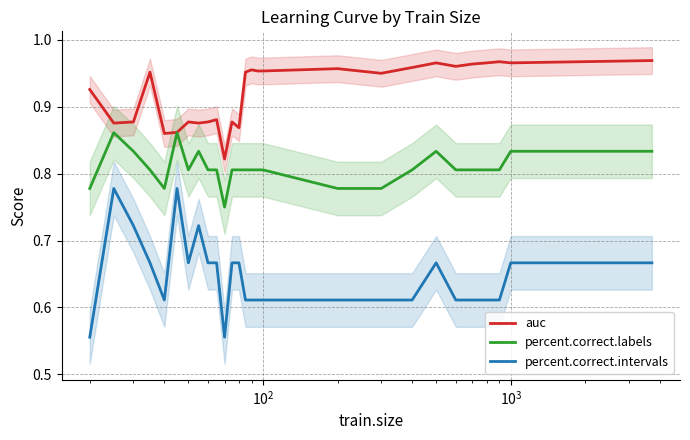

Reading left to right, extract all data points from this chart.

auc: 0.9	0.9	0.9	1.0	0.9	0.9	0.9	0.9	0.9	0.9	0.8	0.9	0.9	1.0	1.0	1.0	1.0	1.0	0.9	1.0	1.0	1.0	1.0	1.0	1.0	1.0	1.0
percent.correct.labels: 0.8	0.9	0.8	0.8	0.8	0.9	0.8	0.8	0.8	0.8	0.8	0.8	0.8	0.8	0.8	0.8	0.8	0.8	0.8	0.8	0.8	0.8	0.8	0.8	0.8	0.8	0.8
percent.correct.intervals: 0.6	0.8	0.7	0.7	0.6	0.8	0.7	0.7	0.7	0.7	0.6	0.7	0.7	0.6	0.6	0.6	0.6	0.6	0.6	0.6	0.7	0.6	0.6	0.6	0.6	0.7	0.7